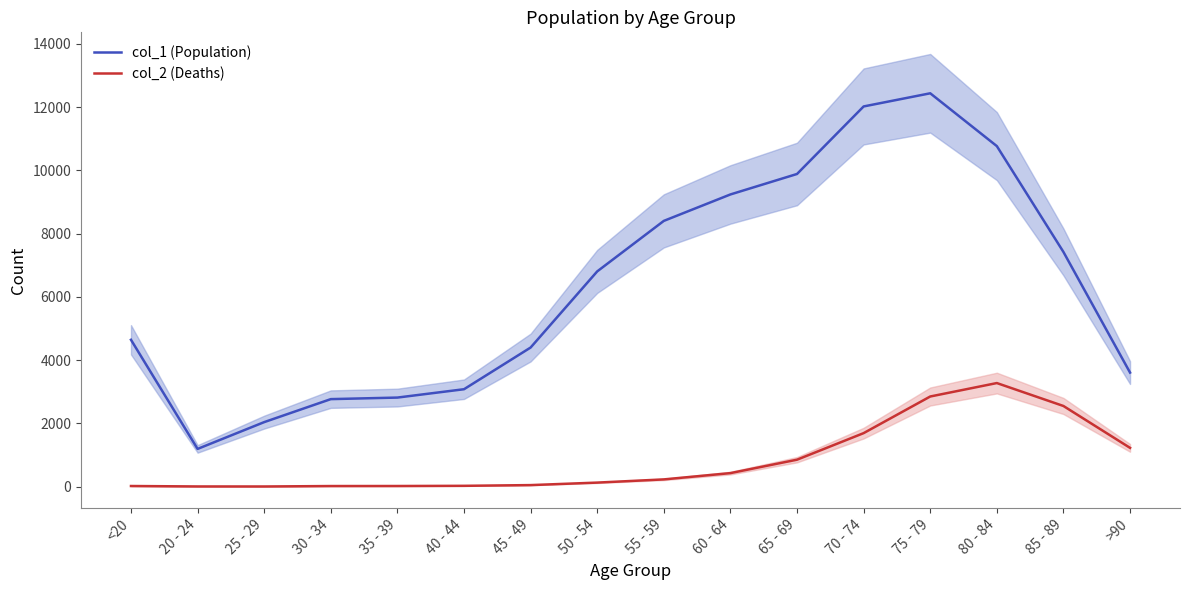

True or false: col_2 (Deaths) and col_1 (Population) cross at least once.

False